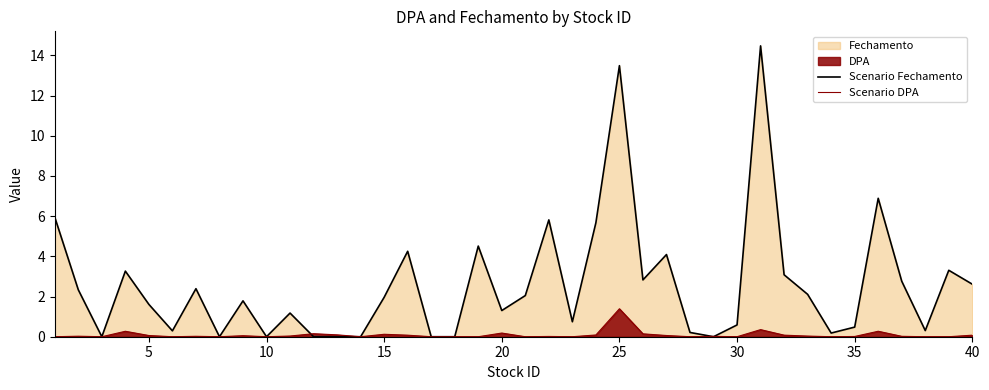

The Scenario Fechamento series shows 20.7 at 25. True or false?

False